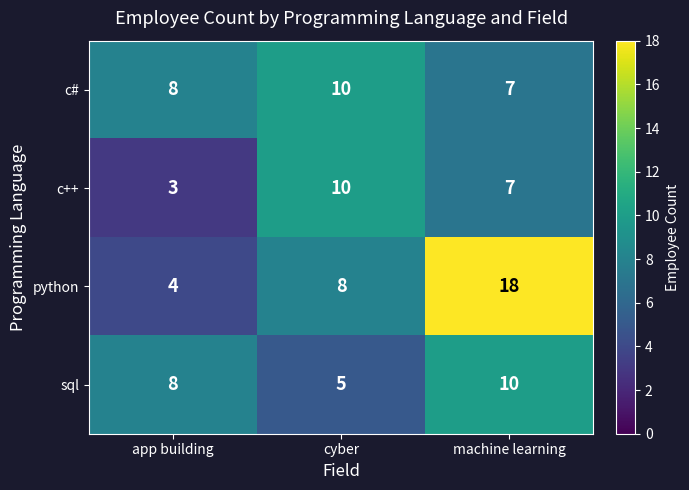

The sql series shows 3 at machine learning. True or false?

False